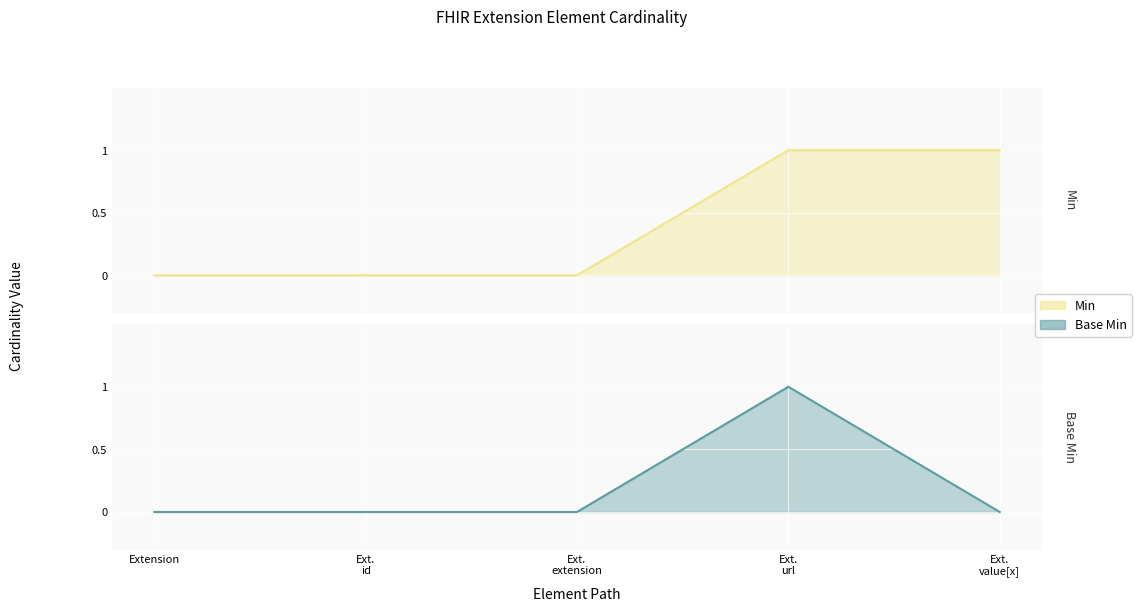

True or false: Base Min has more than 2 points higher than both neighbors.

False